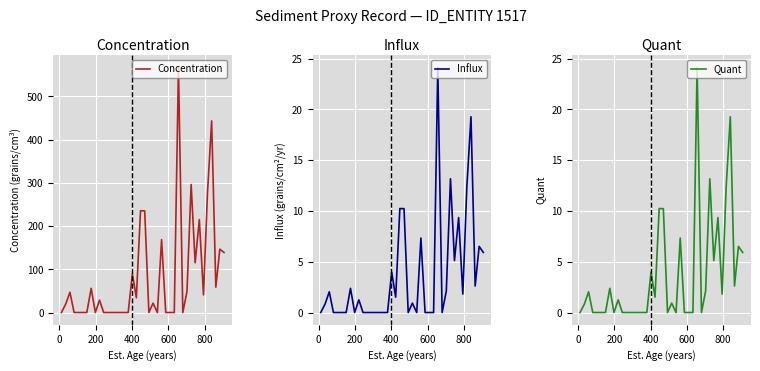

What is the highest value of the Concentration series?

566.6